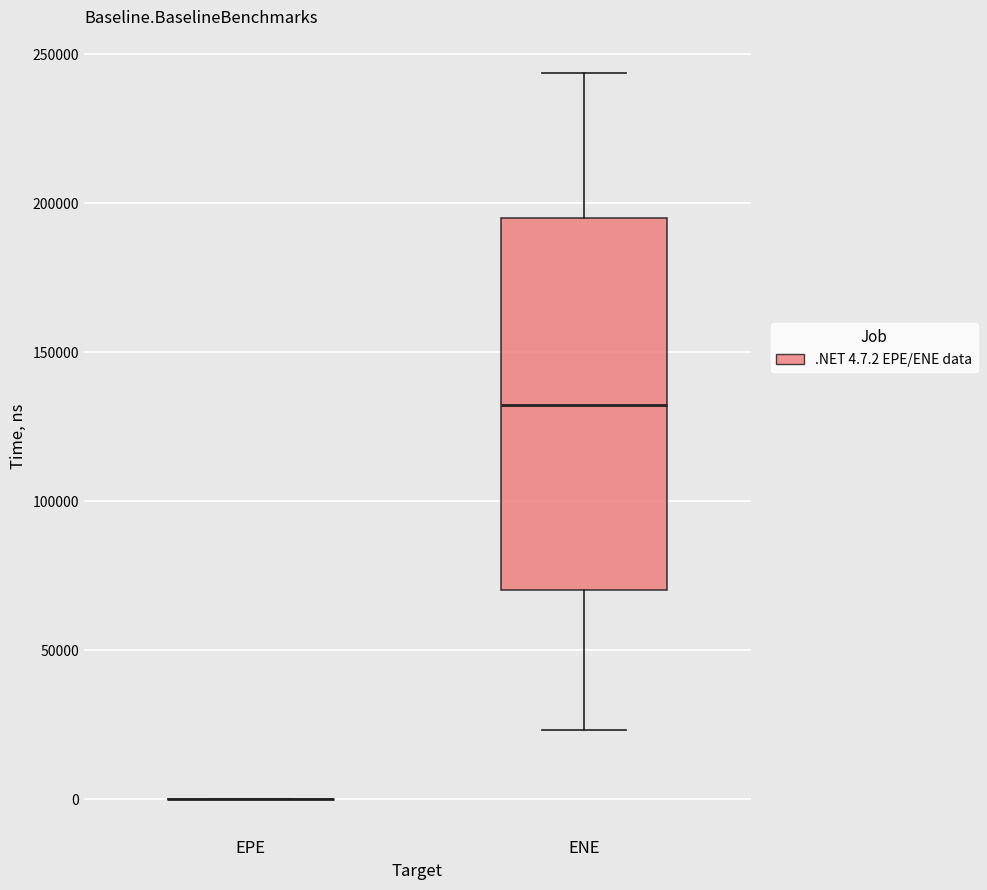

Reading left to right, transcribe this box plot: for each box, give where its median line is, the range the box spans, and where its two whiskers end, as read against the y-axis. The values are not printed on the chart, so give them approximately, as read against the axis.

EPE: box collapsed to a line at 0, whiskers 0 to 0
ENE: median 130000, box 70000 to 195000, whiskers 25000 to 245000